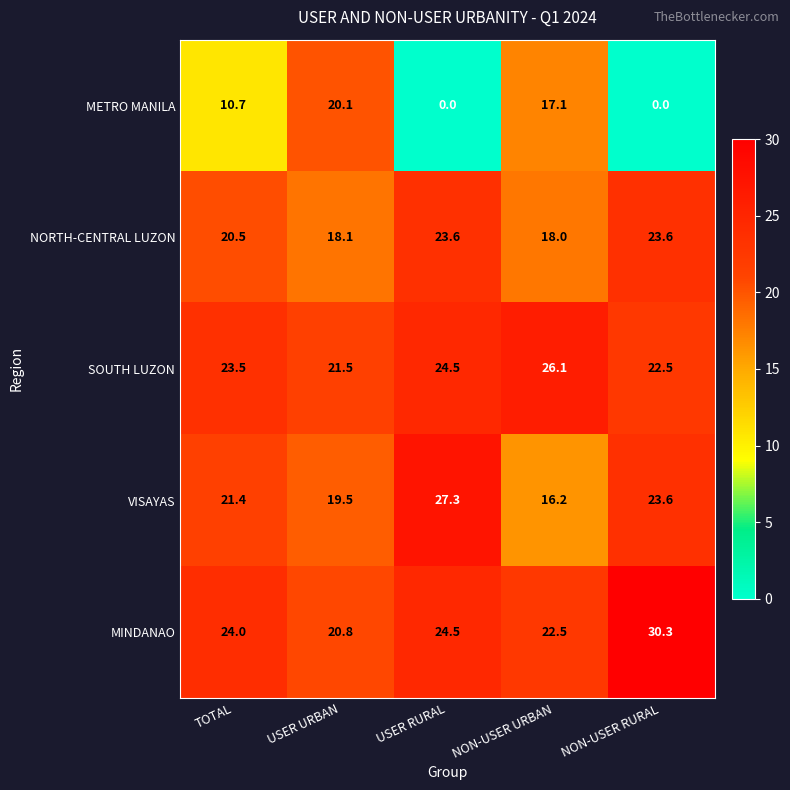

What is the difference between the maximum and minimum values in the METRO MANILA series?

20.1